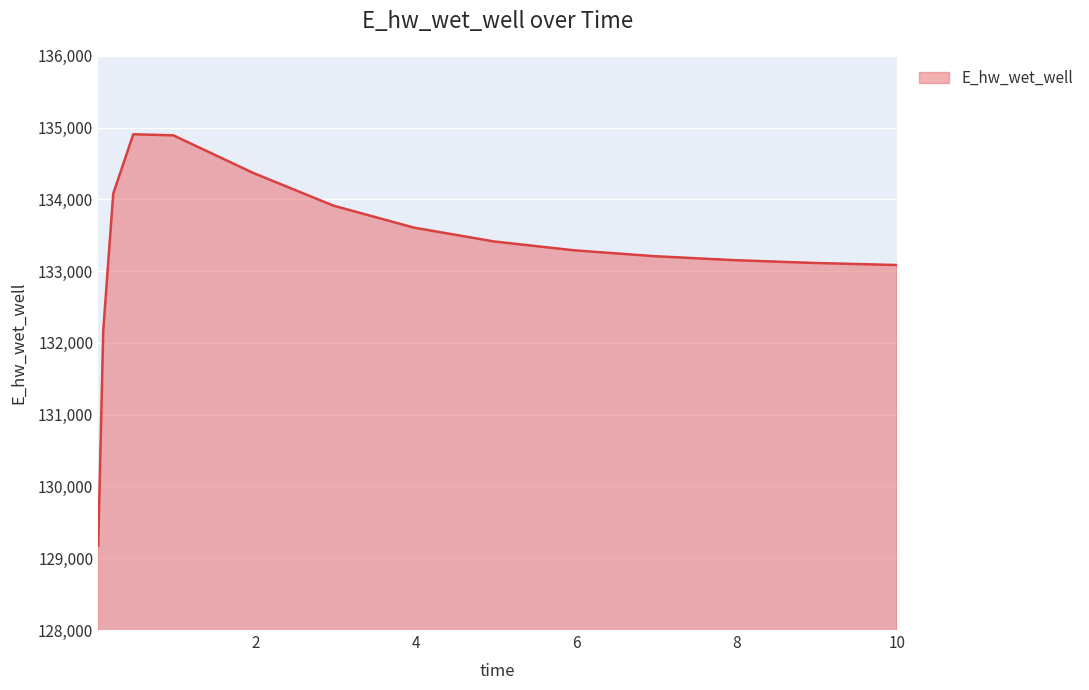

What is the maximum value shown in the chart?

134906.4